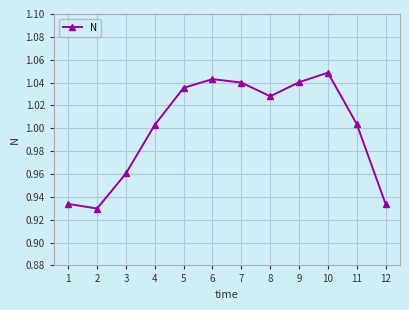

How many interior local peaks (higher than both neighbors) does the data have?

2